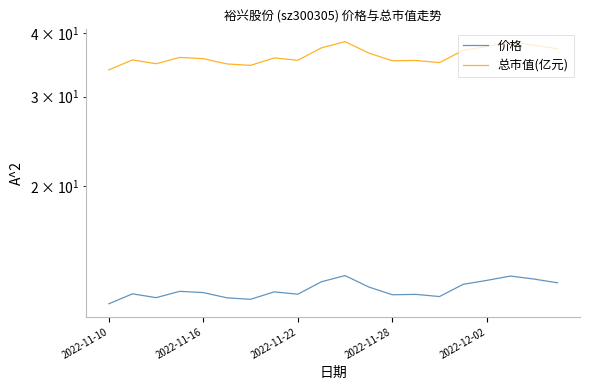

At which label is 总市值(亿元) closest to 36?

2022-11-28